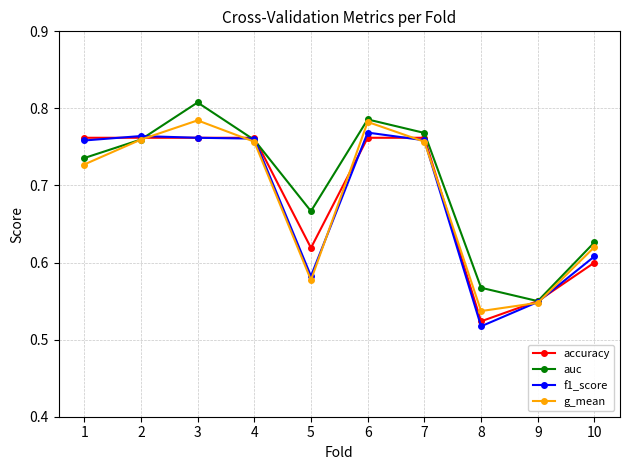

True or false: auc has a value of 0.3 at 7.

False